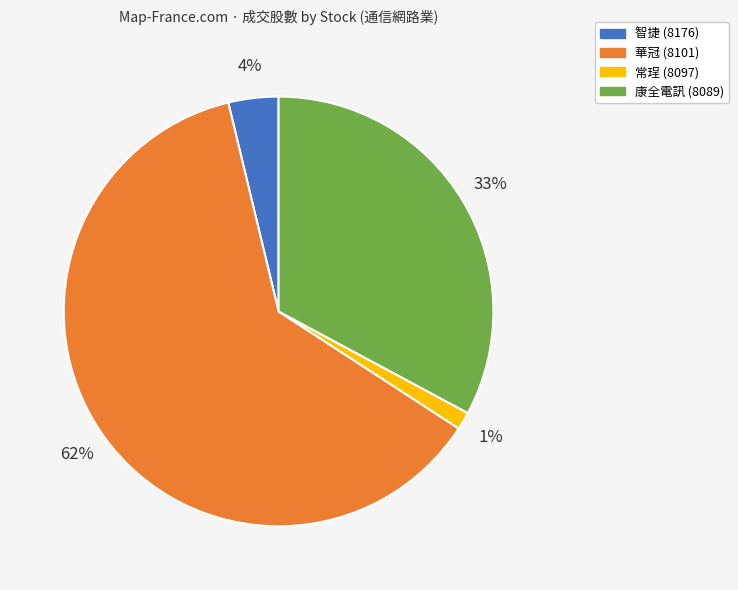

To the nearest percent, what portion does 常珵 (8097) represent?

1%